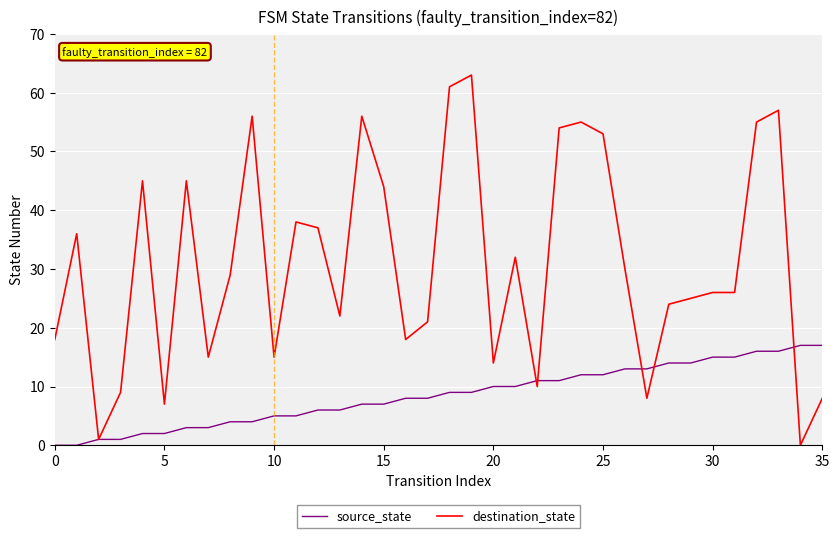

Which series has the largest range (max minus min)?

destination_state